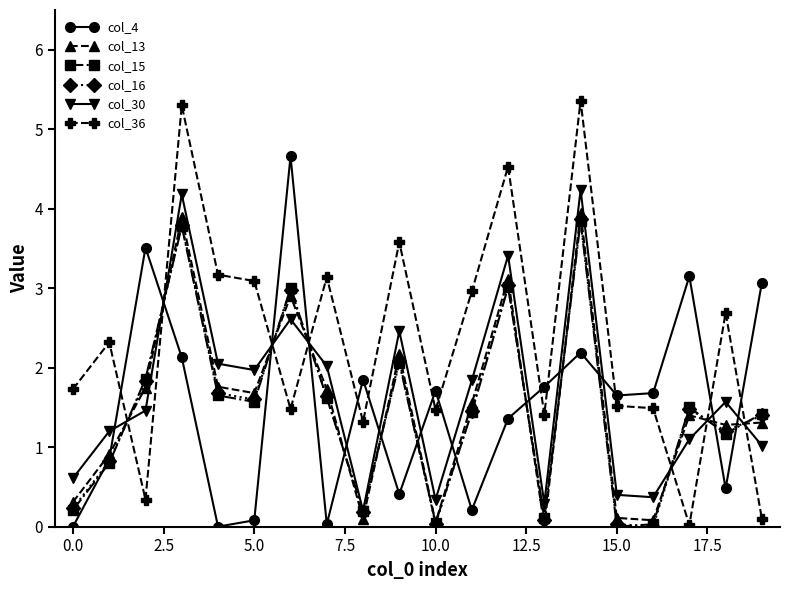

Does the chart display data point markers on the line(s)?

Yes